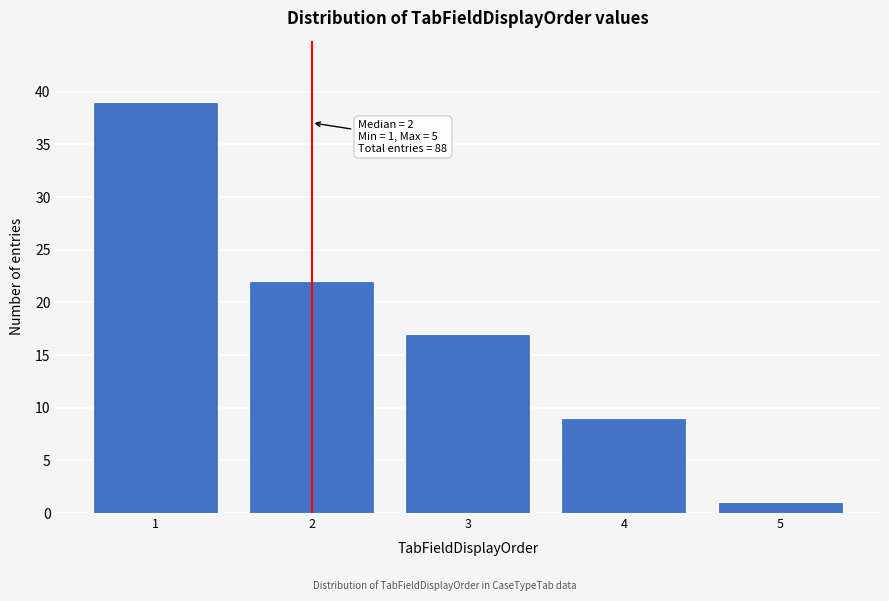

Reading left to right, list all the values displayed in this chart.

1=39	2=22	3=17	4=9	5=1